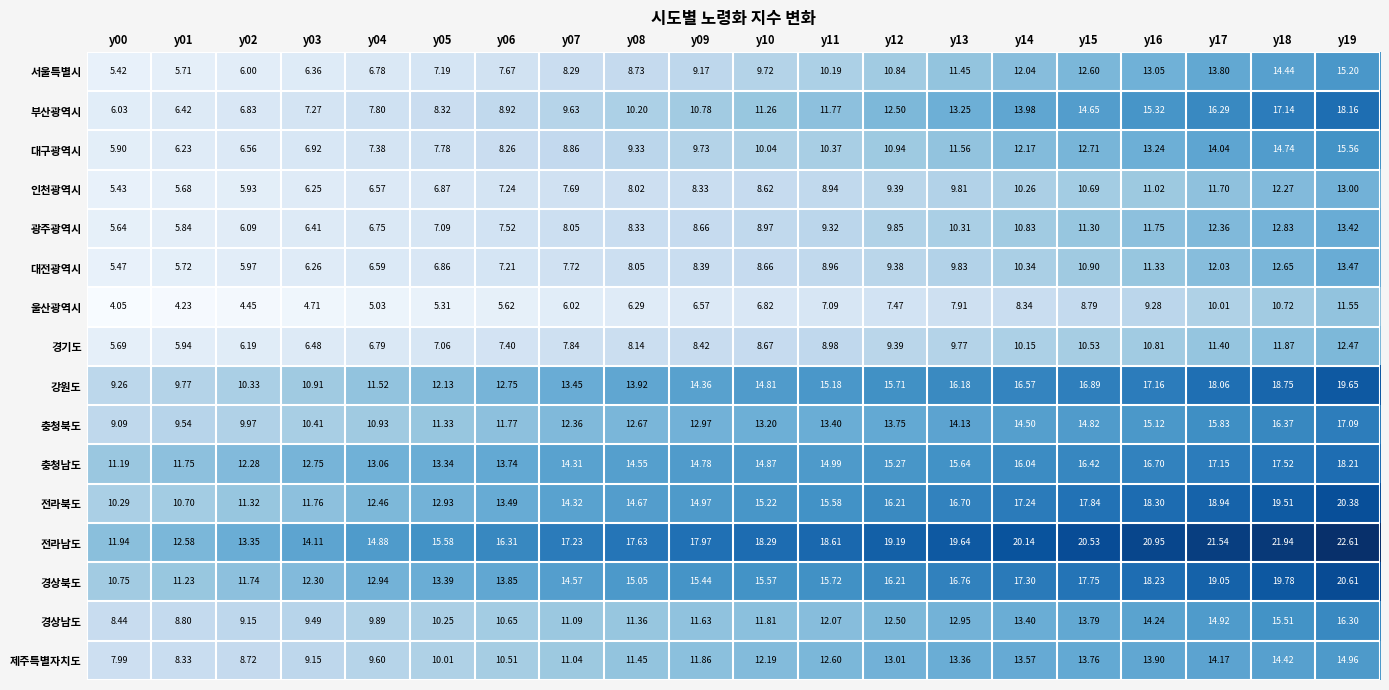

Which series has the largest range (max minus min)?

부산광역시